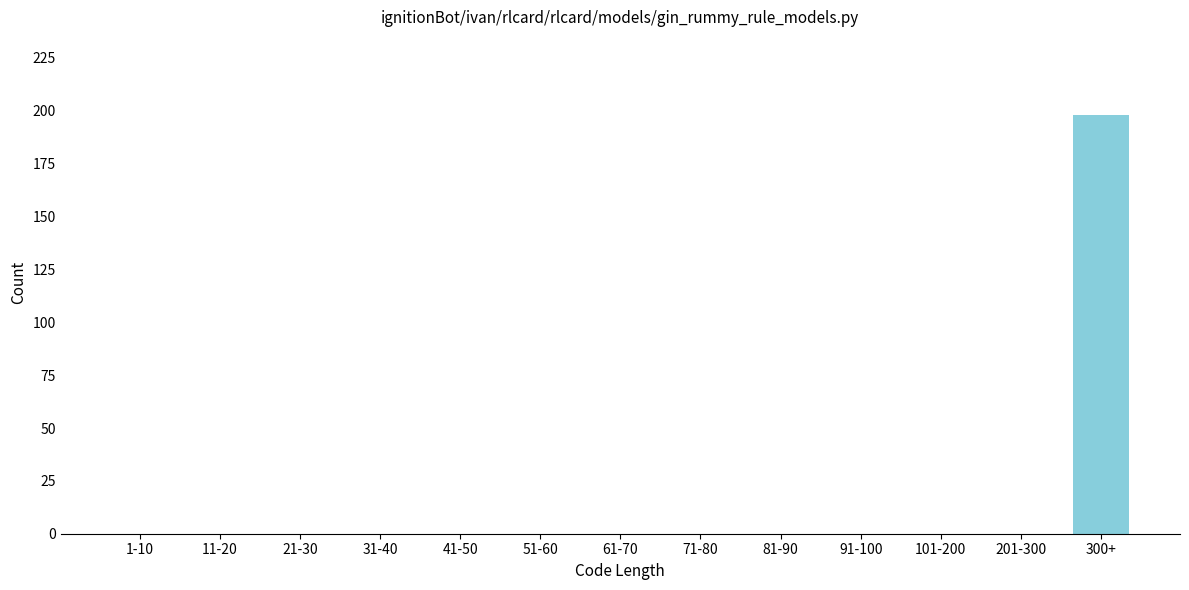

Reading left to right, transcribe all the data shown in this chart.

1-10=0	11-20=0	21-30=0	31-40=0	41-50=0	51-60=0	61-70=0	71-80=0	81-90=0	91-100=0	101-200=0	201-300=0	300+=198